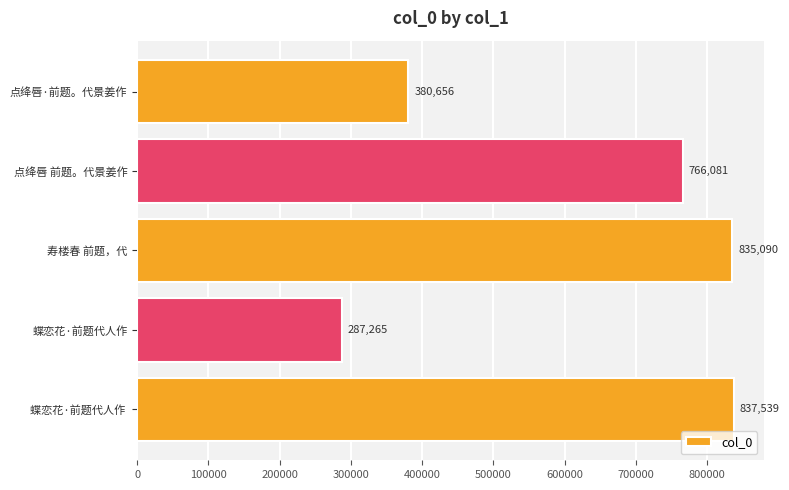

How many bars are there in total?

5